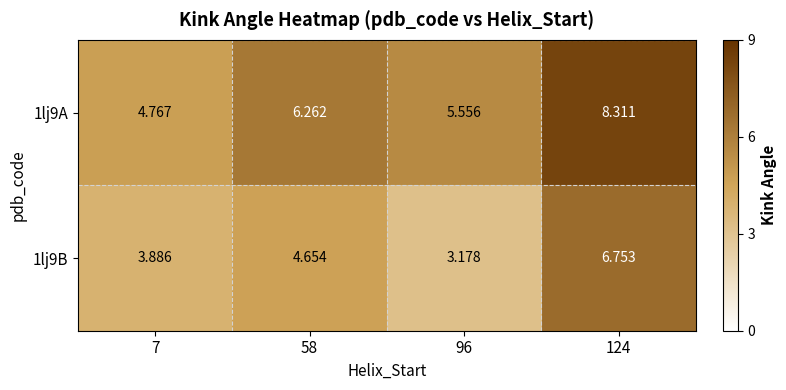

Is the value of 1lj9B at 124 greater than the value of 1lj9A at 96?

Yes